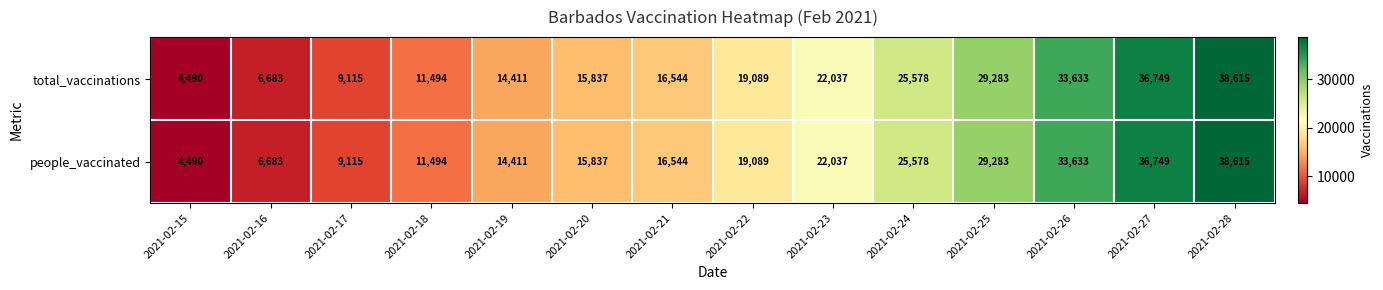

What is the difference between the maximum and minimum values in the people_vaccinated series?

34125